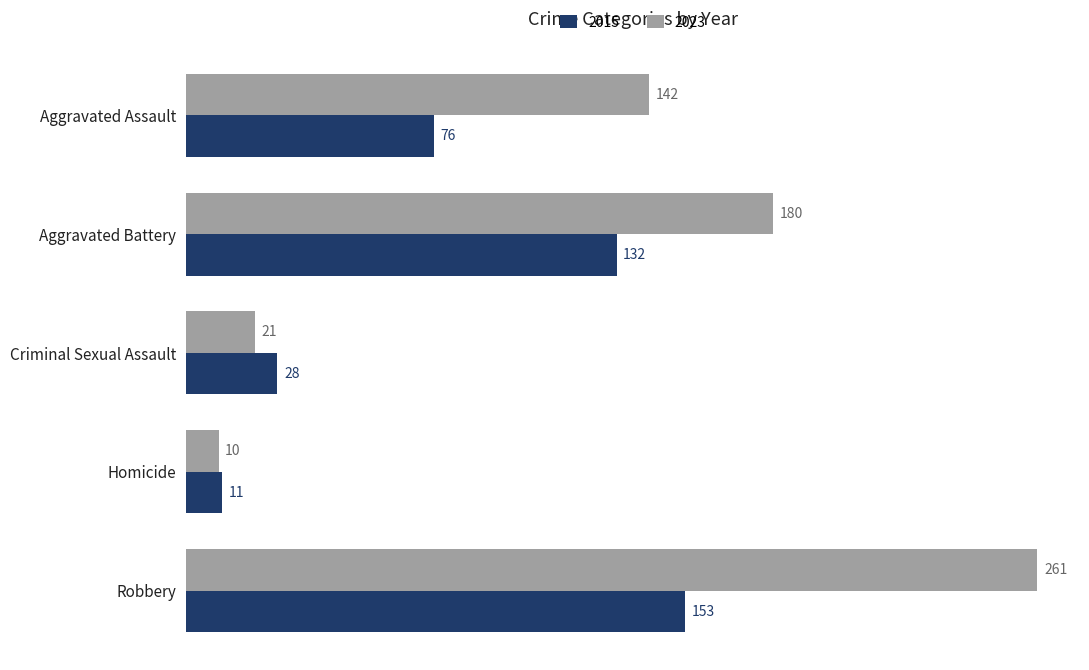

Is it true that 2023 equals 180 at Aggravated Battery?

True